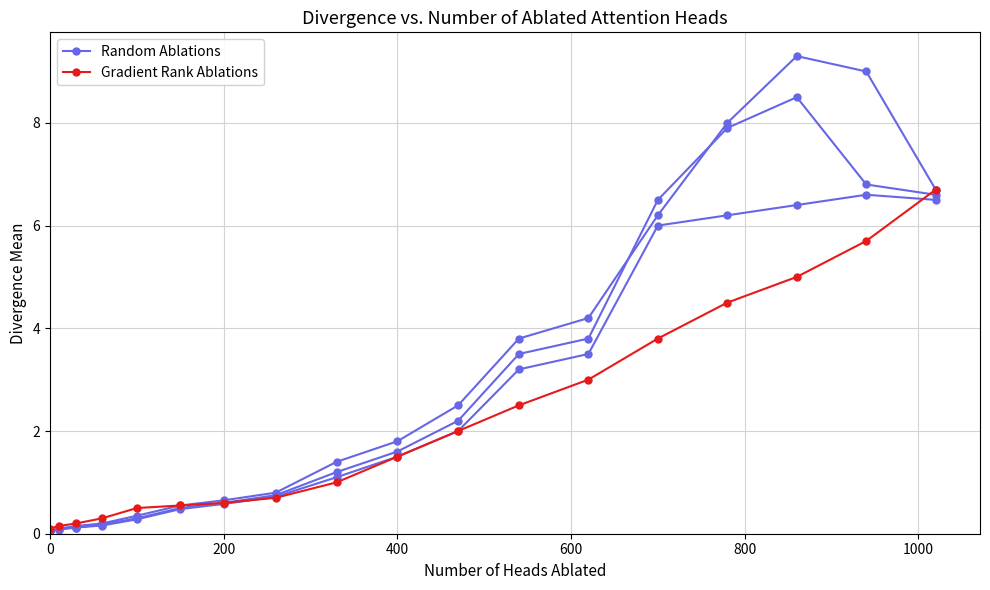

What is the difference between the maximum and minimum values in the Random Ablations series?

9.2